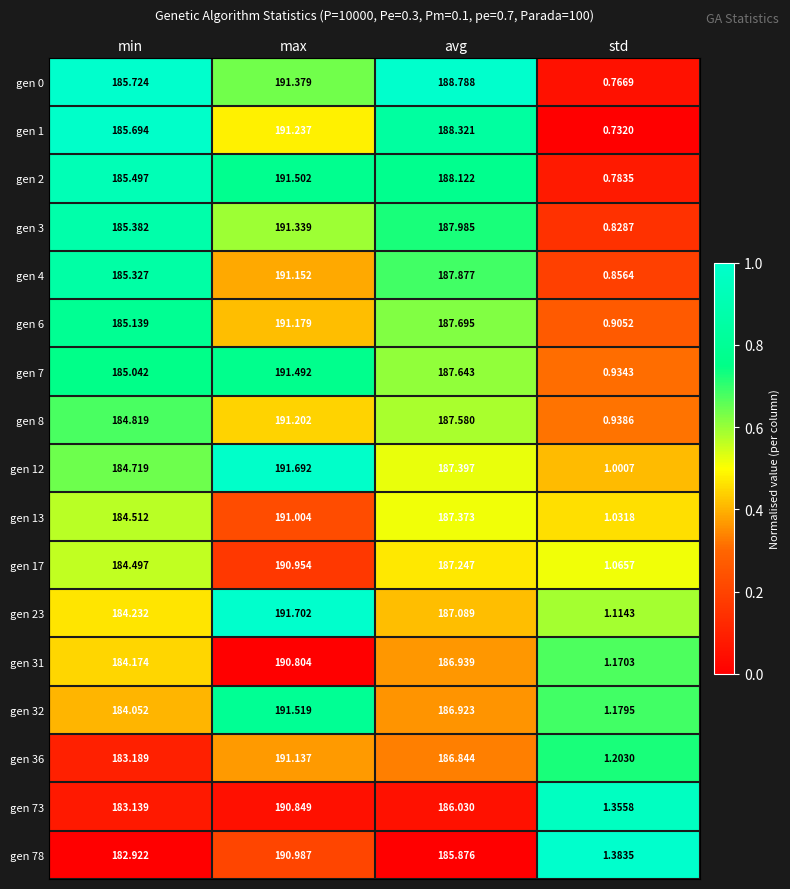

List the series in order of their peak value, highest first.

gen 23, gen 12, gen 32, gen 2, gen 7, gen 0, gen 3, gen 1, gen 8, gen 6, gen 4, gen 36, gen 13, gen 78, gen 17, gen 73, gen 31